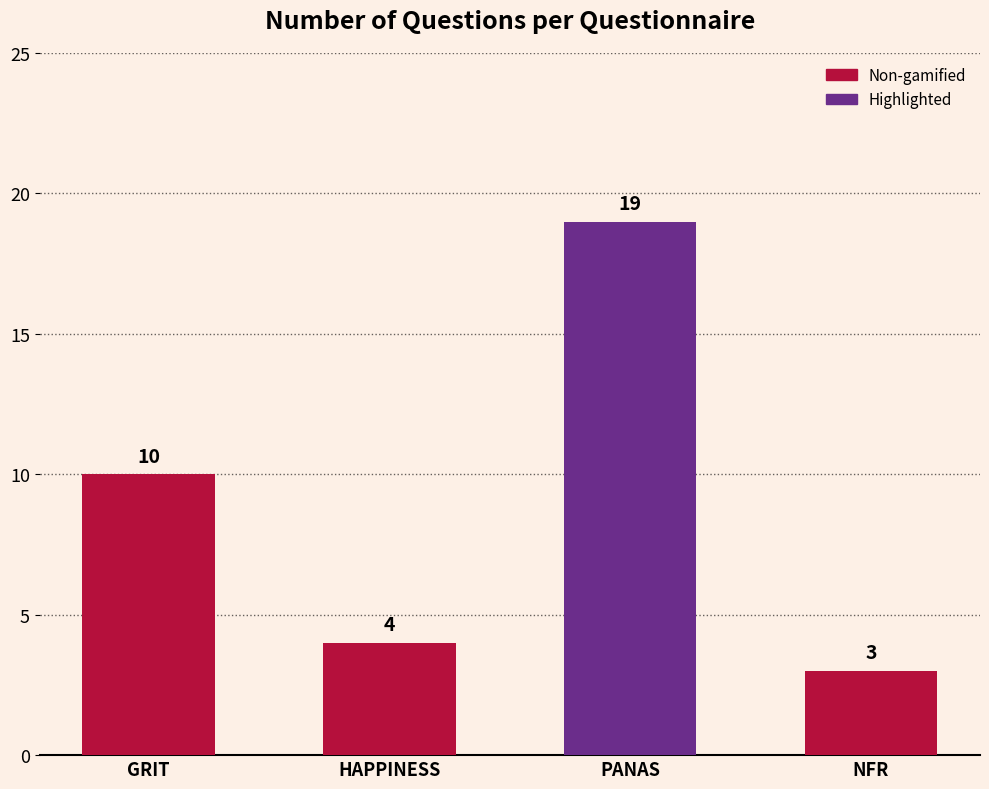

At which category does the chart reach its peak across all series?

PANAS